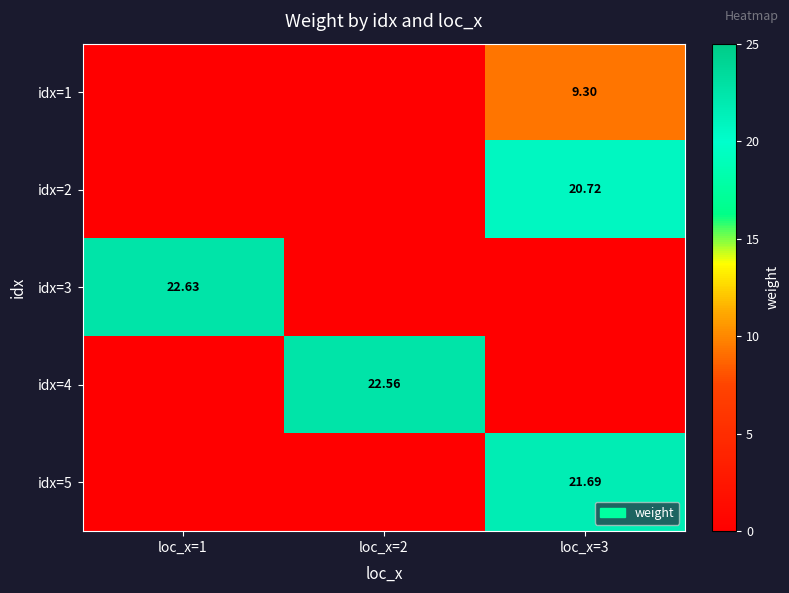

Is the value of idx=4 at loc_x=1 greater than the value of idx=2 at loc_x=3?

No